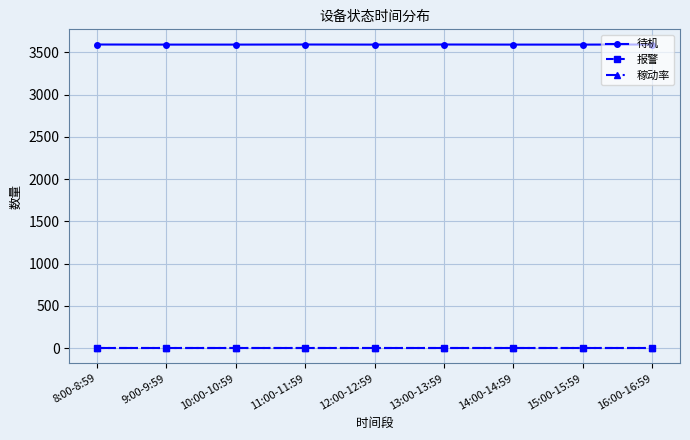

What is the difference between the highest and lowest values at 16:00-16:59?

3594